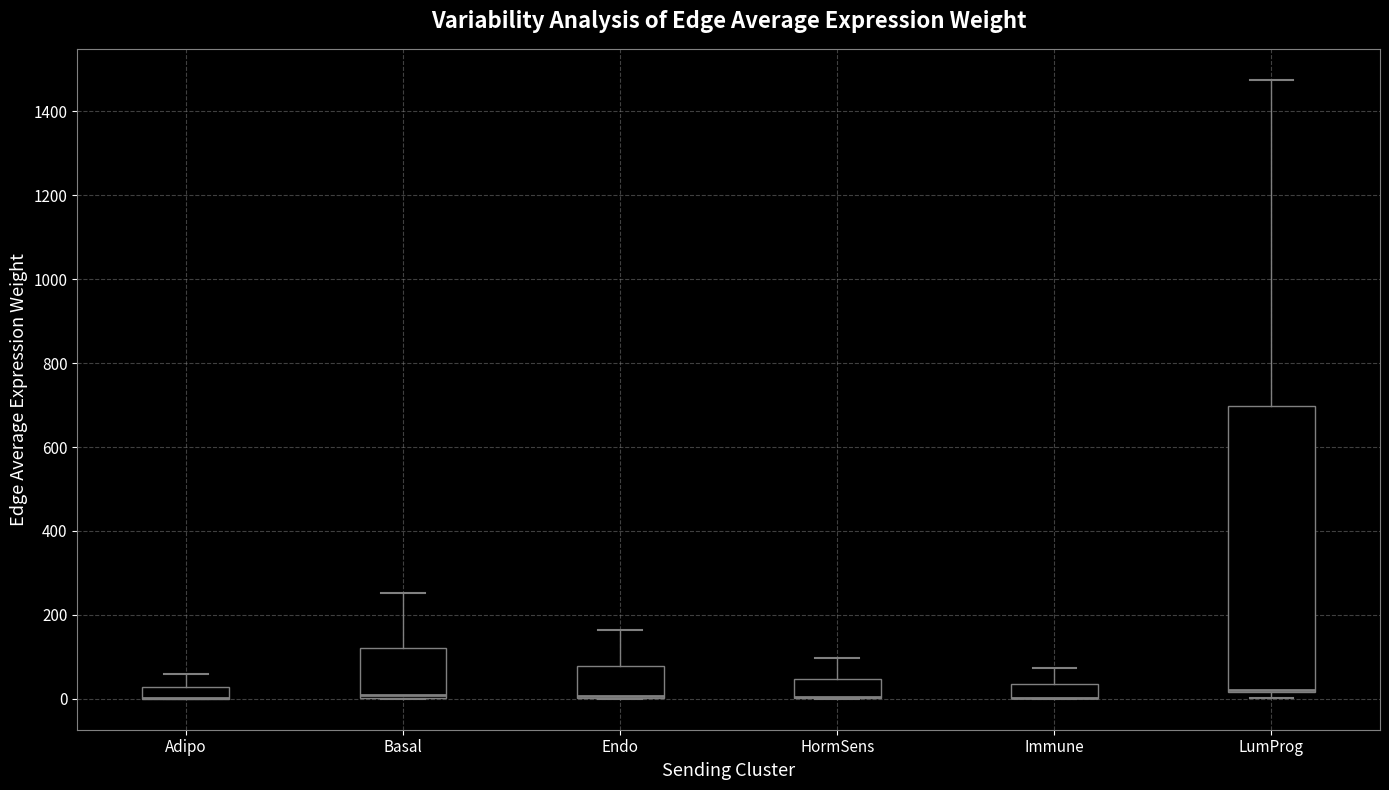

Comparing the boxes themselves (not the whiskers), which one is the tallest?

LumProg